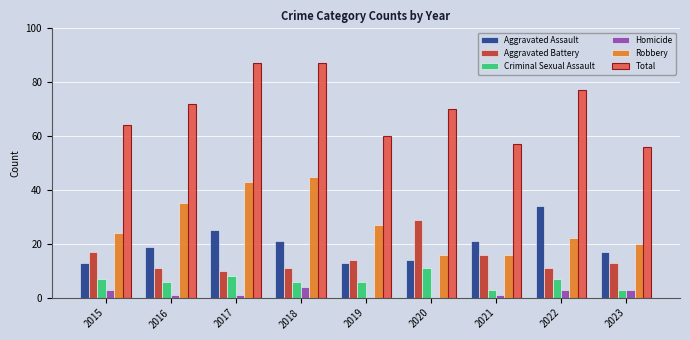

What is the greatest value displayed?

87